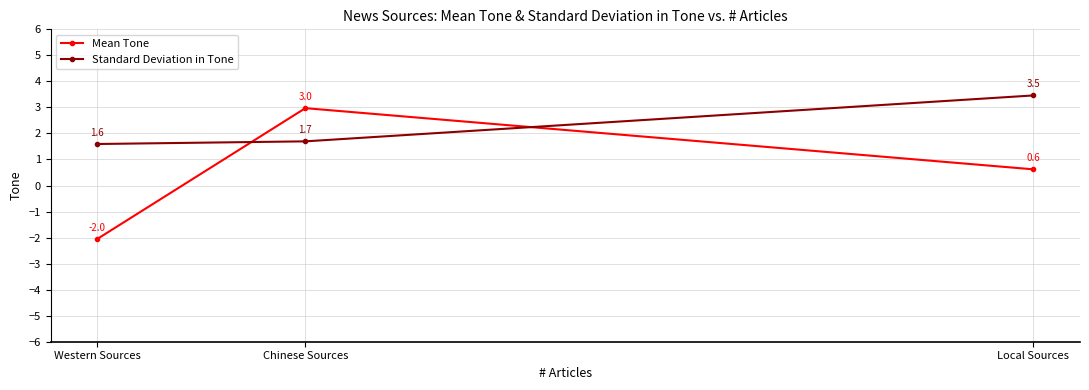

How many distinct data groups are displayed?

2